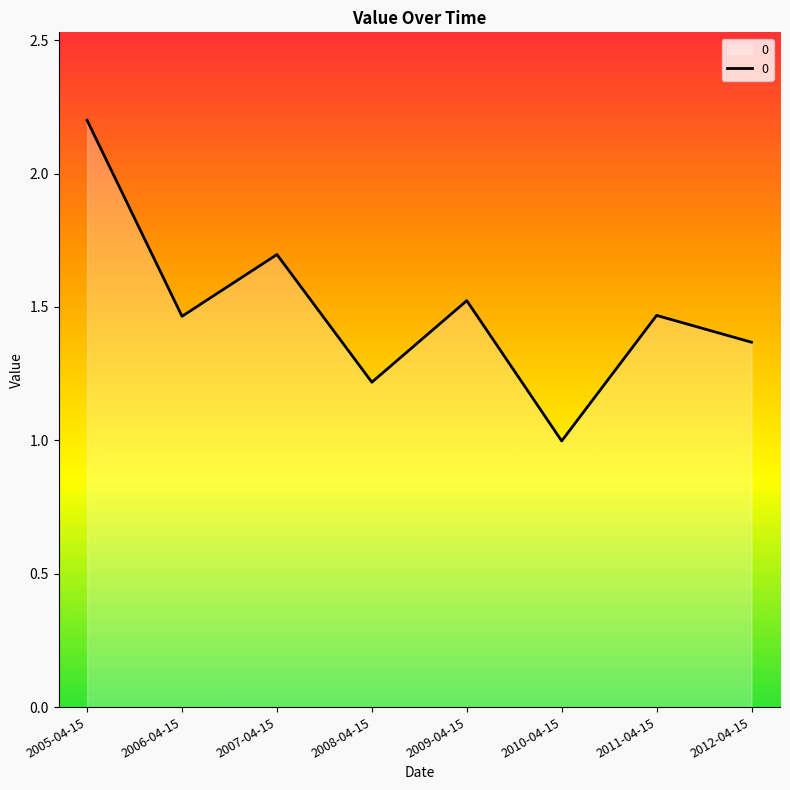

Is it true that the value at 2010-04-15 is 1.5?

False